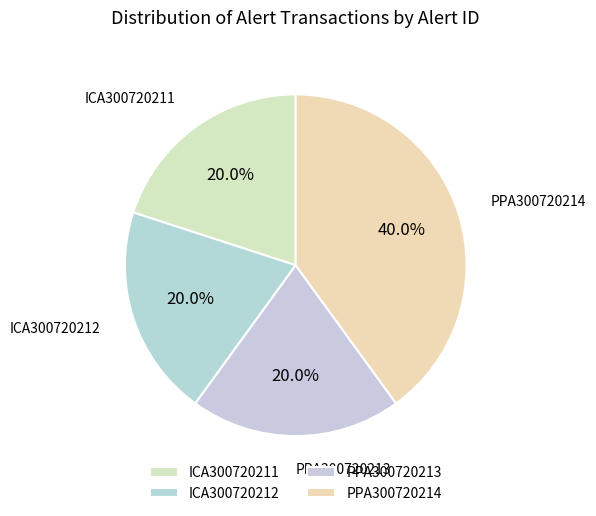

Which category has the biggest portion of the pie?

PPA300720214